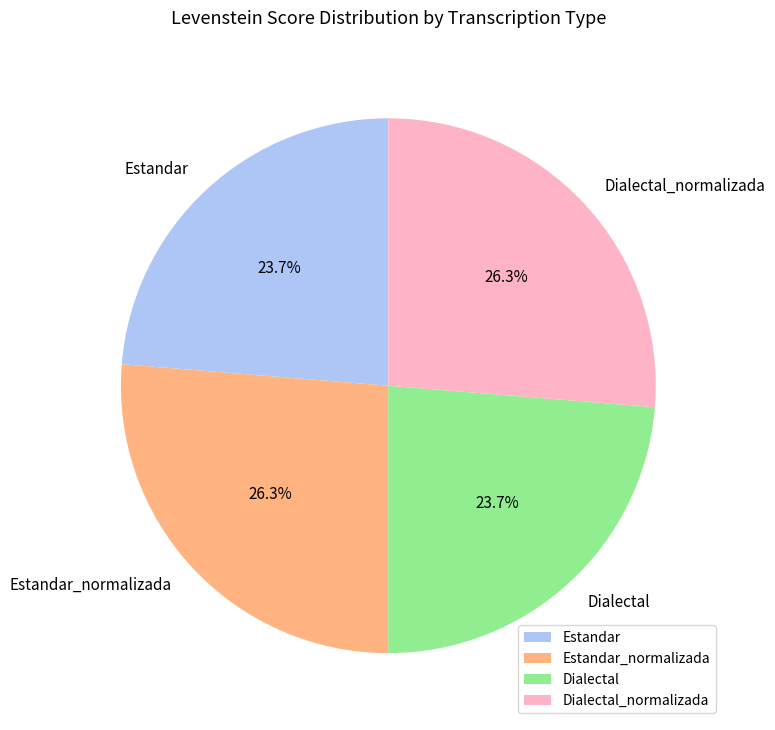

Count the number of slices in the pie.

4